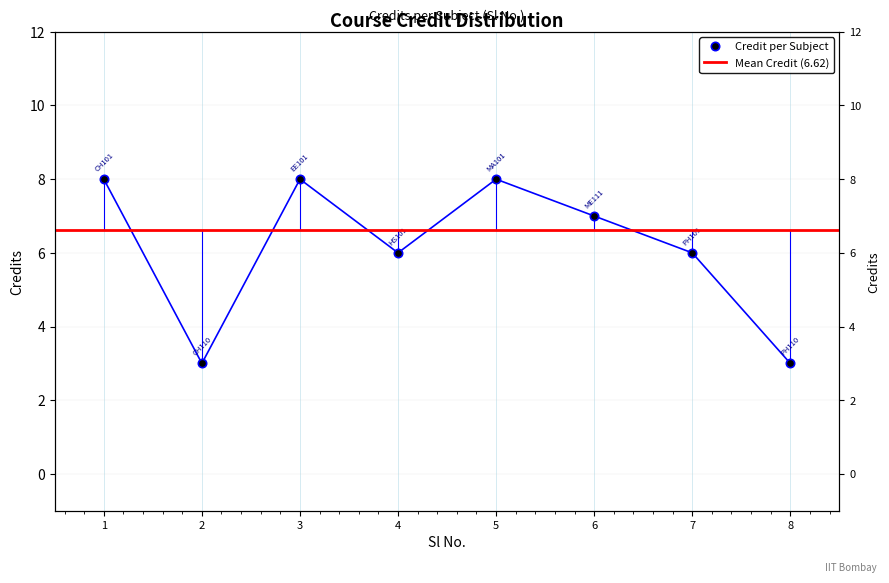

Which has a higher value, 5 or 2?

5